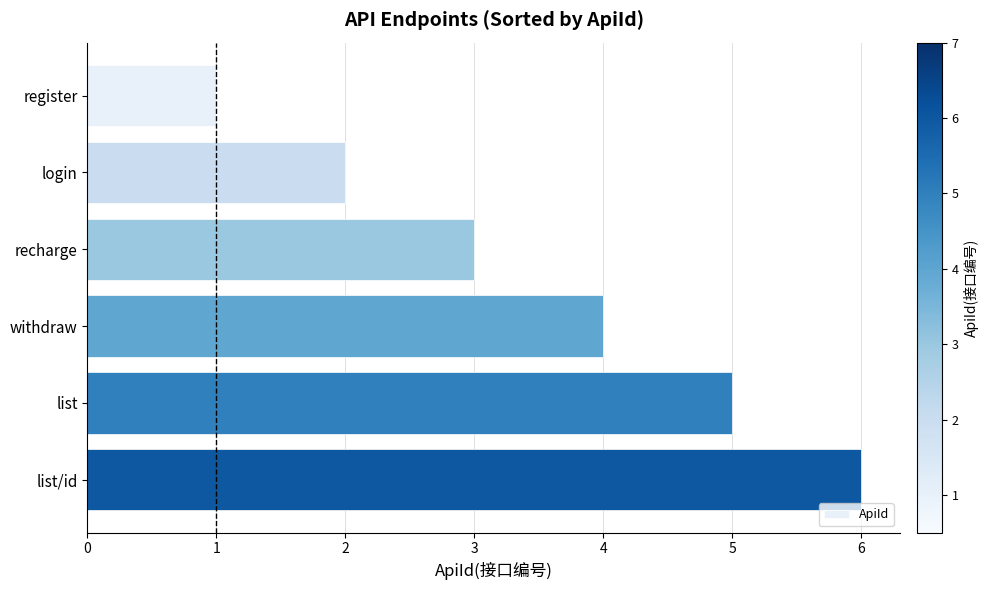

List the labels in order of value, largest first.

list/id, list, withdraw, recharge, login, register